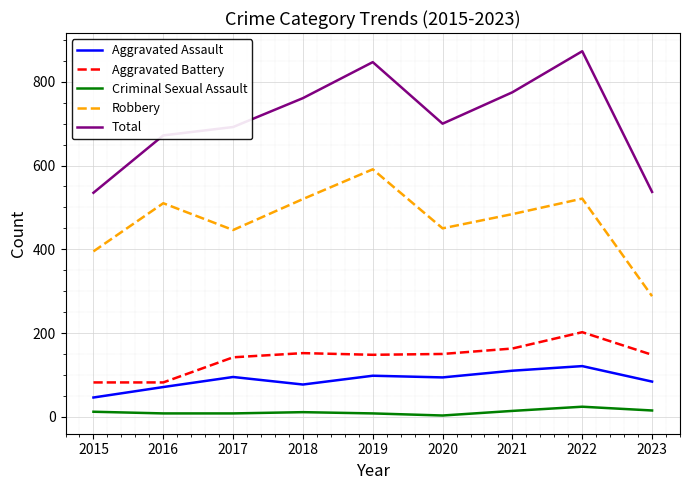

True or false: Robbery and Aggravated Assault cross at least once.

False